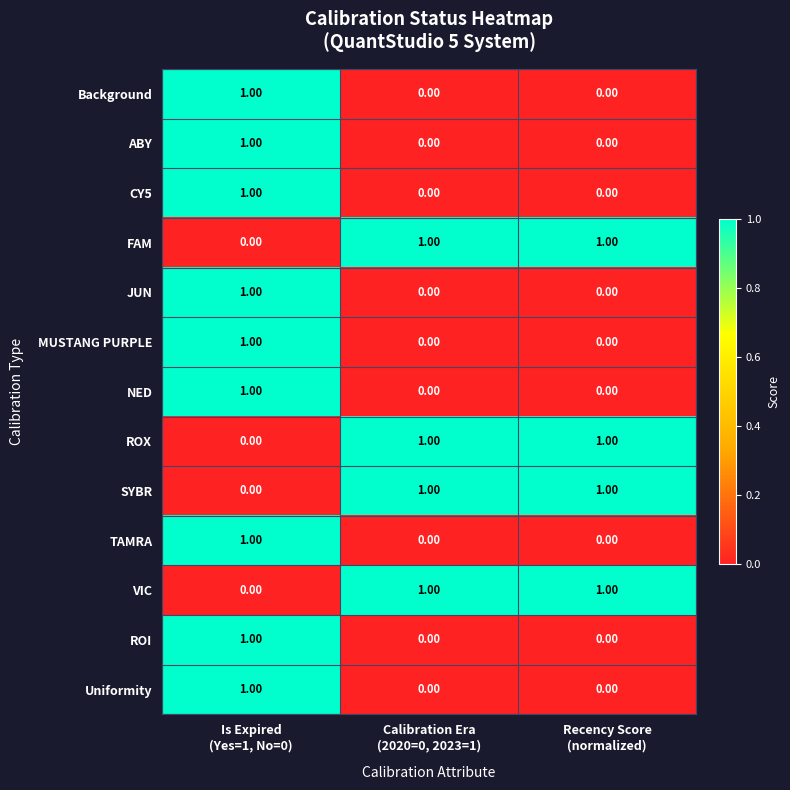

At how many categories does at least one series exceed 0?

3